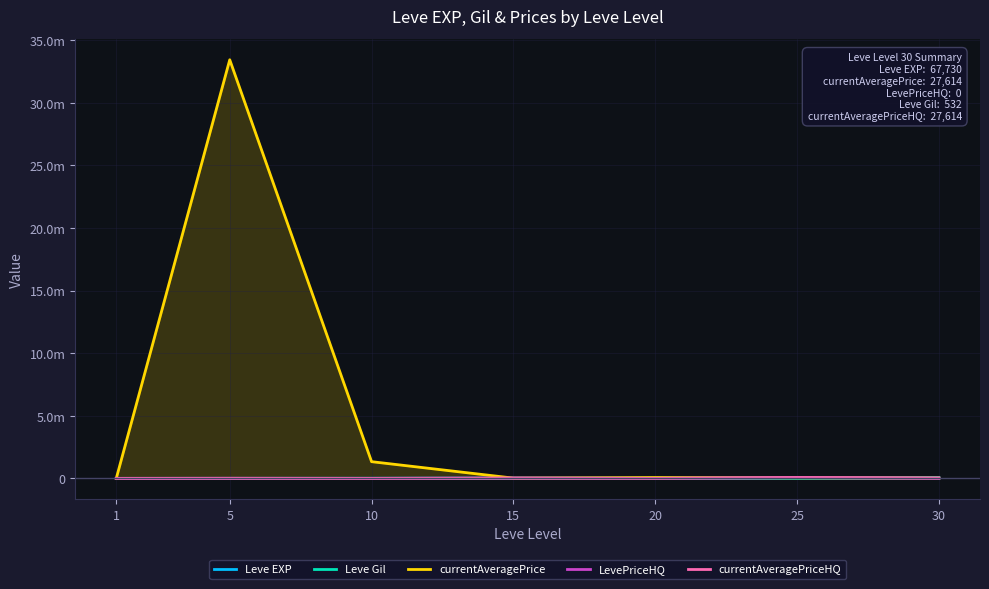

Count the number of data series in this chart.

5